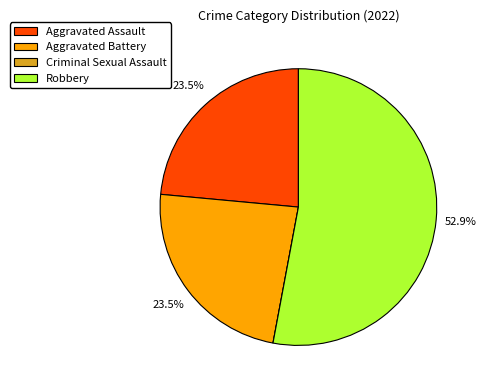

Which slice is the largest?

Robbery